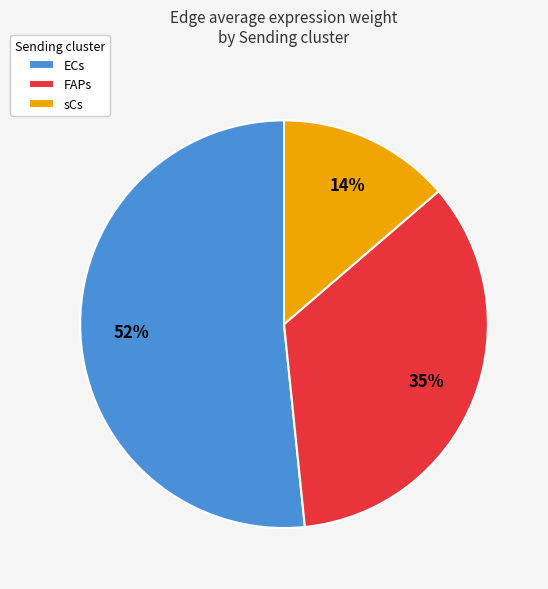

To the nearest percent, what is the average slice percentage?

33%